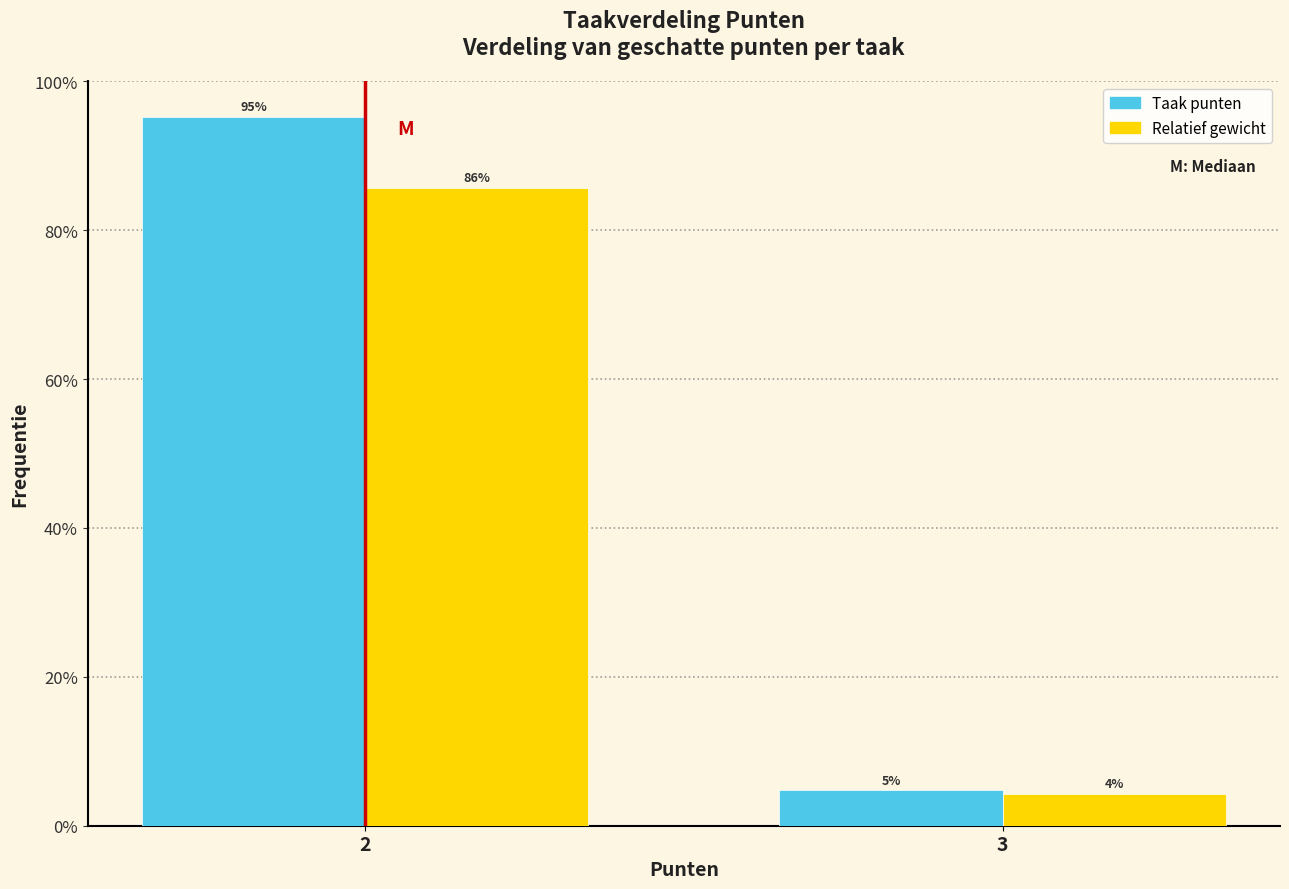

Does the chart contain any negative values?

No